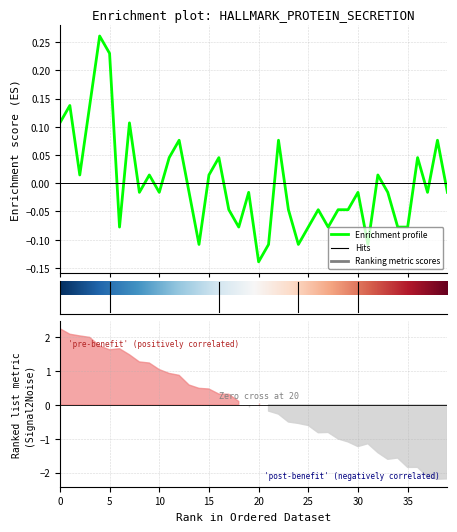

How many data points are less than 0?

24